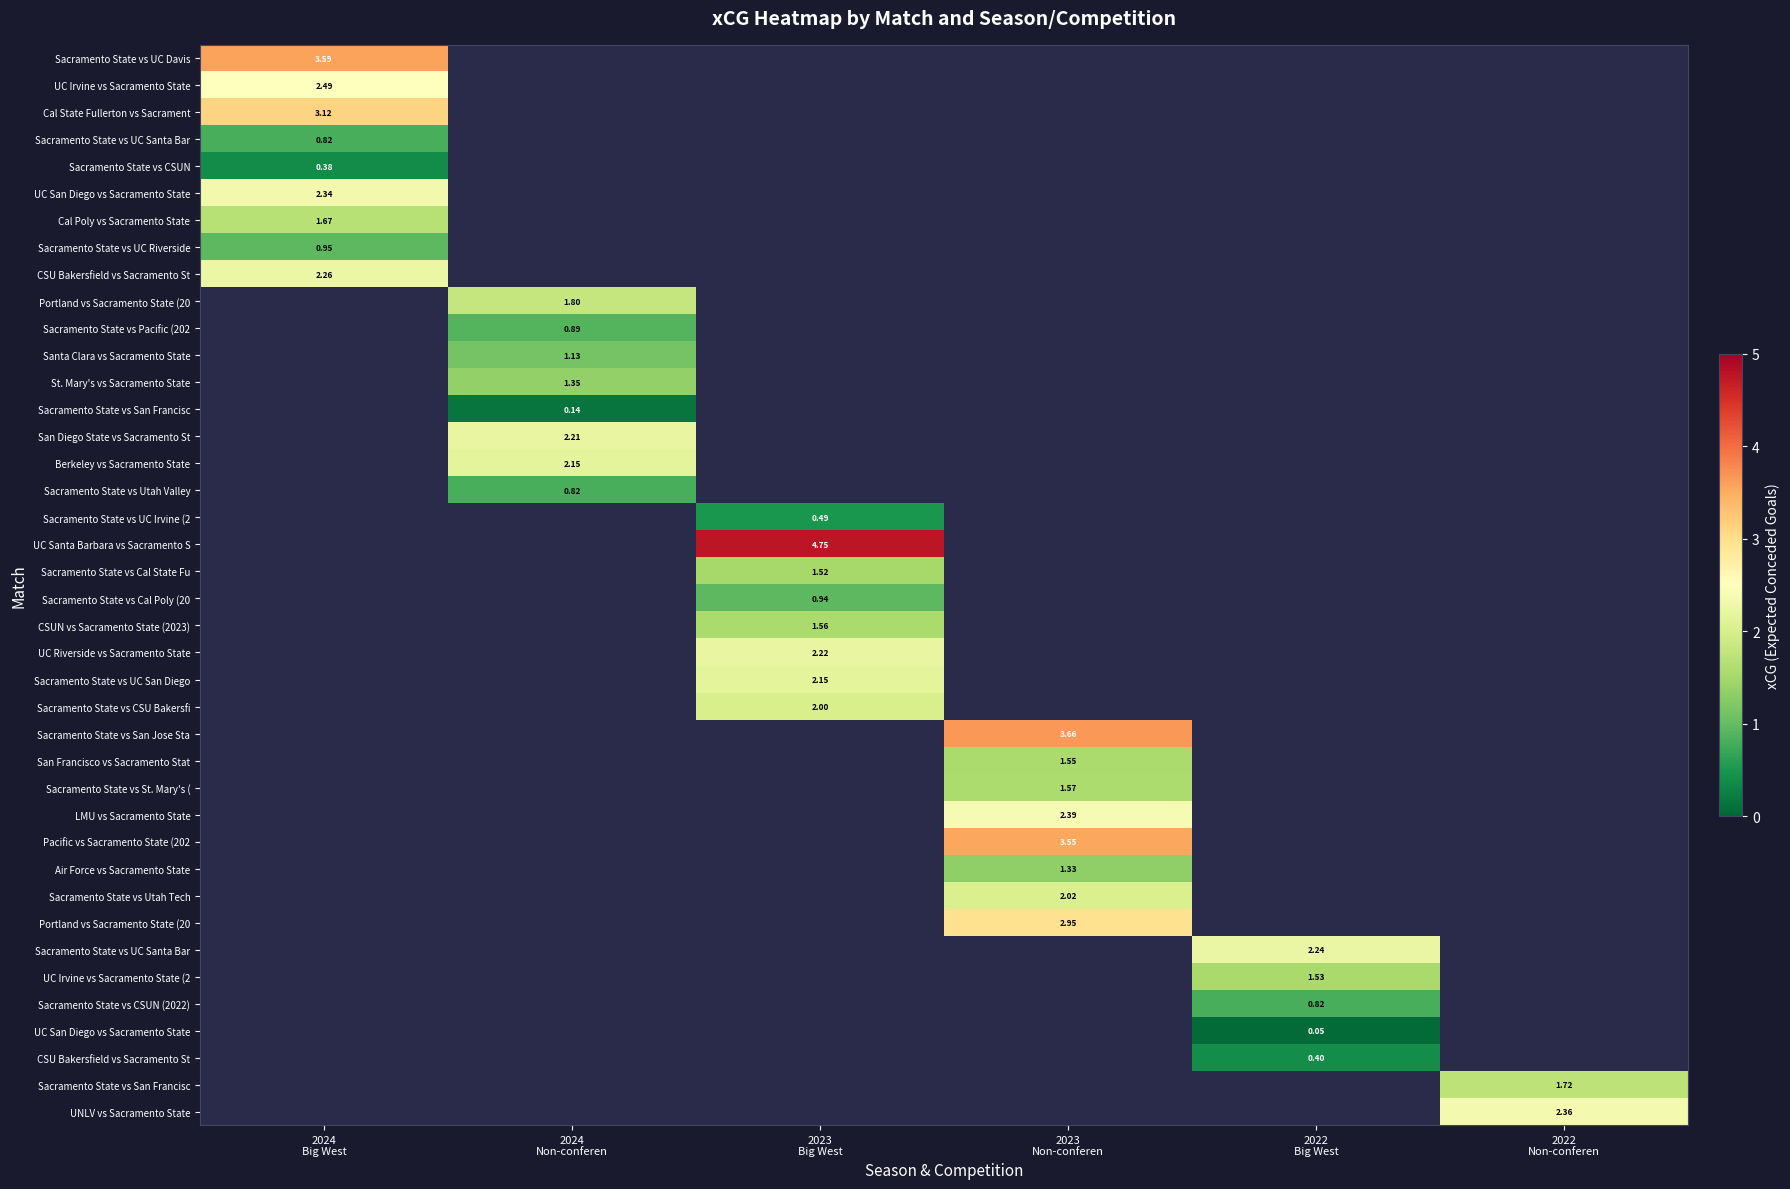

At which category does the chart reach its minimum across all series?

2022
Big West